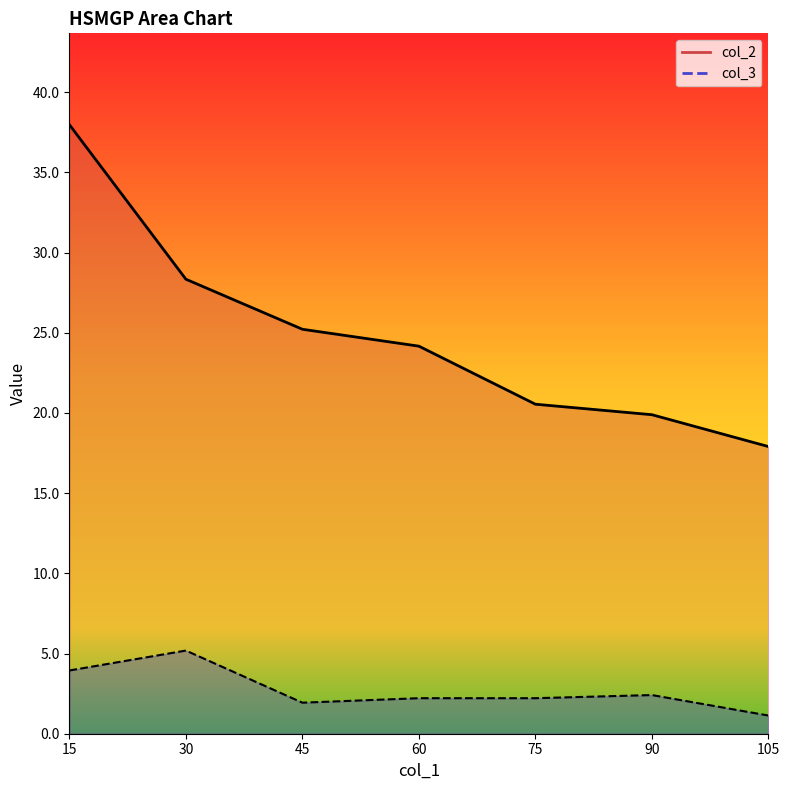

Reading right to left, what are all the values shown in this chart?

col_2: 17.9	19.9	20.5	24.2	25.2	28.3	38.0
col_3: 1.1	2.4	2.2	2.2	1.9	5.2	3.9